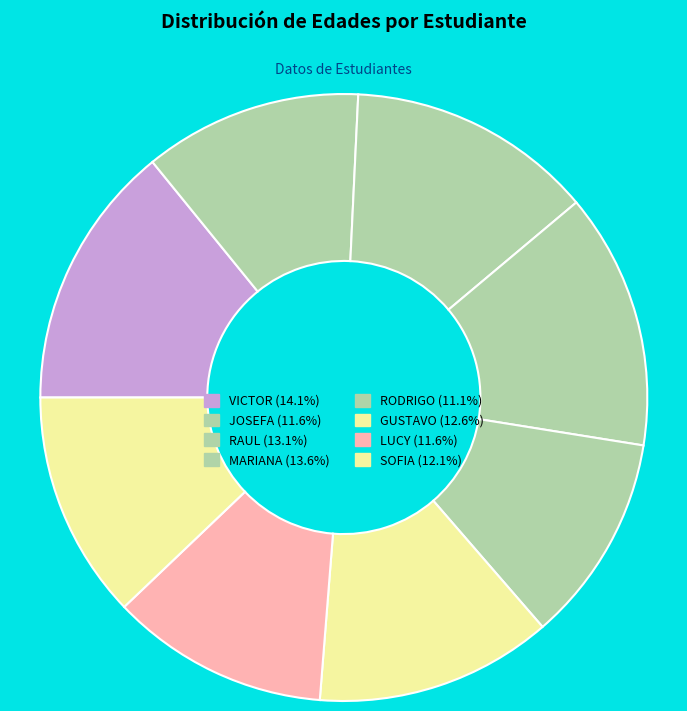

True or false: GUSTAVO accounts for 13% of the total.

True